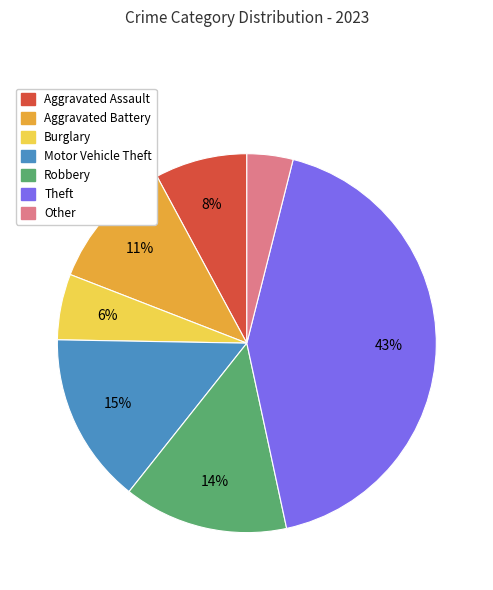

Is it true that Motor Vehicle Theft is 3% of the pie?

False